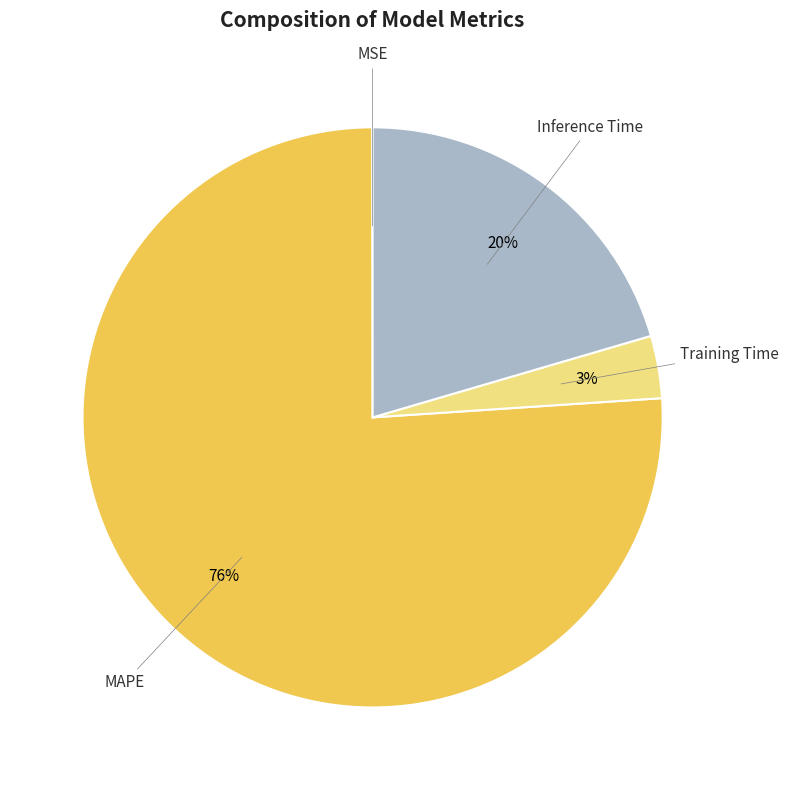

Is there any slice that represents more than half of the pie?

Yes